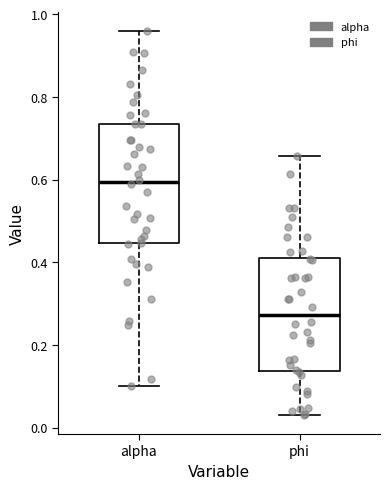

Reading left to right, read every box against the y-axis: the position of its median line, the range the box covers, and the ends of its whiskers. The values are not printed on the chart, so give them approximately, as read against the axis.

alpha: median 0.60, box 0.44 to 0.74, whiskers 0.10 to 0.96
phi: median 0.28, box 0.14 to 0.42, whiskers 0.04 to 0.66